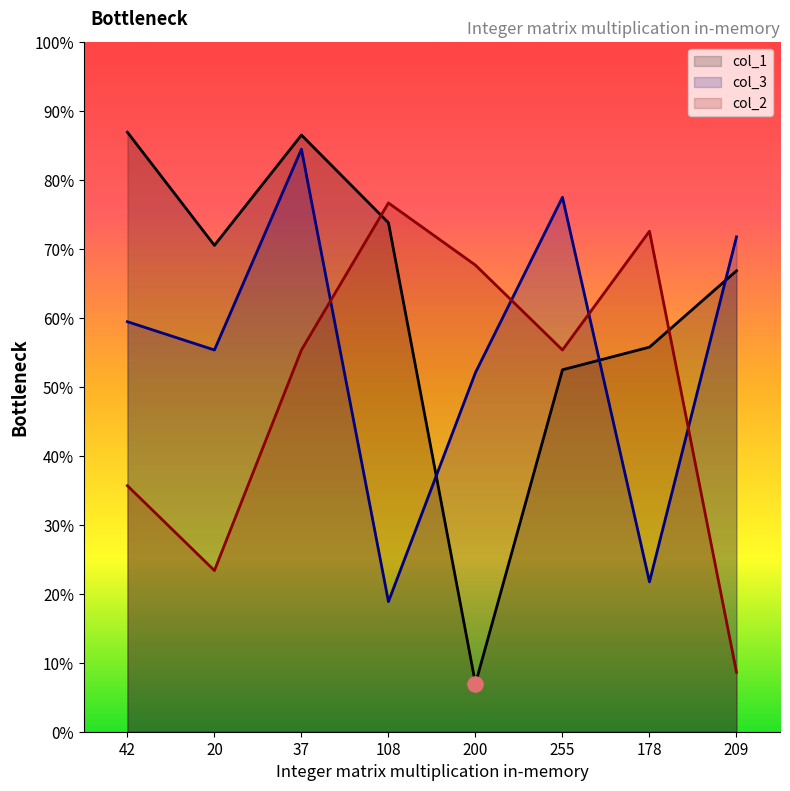

Is the value of col_1 at 200 greater than the value of col_2 at 42?

No